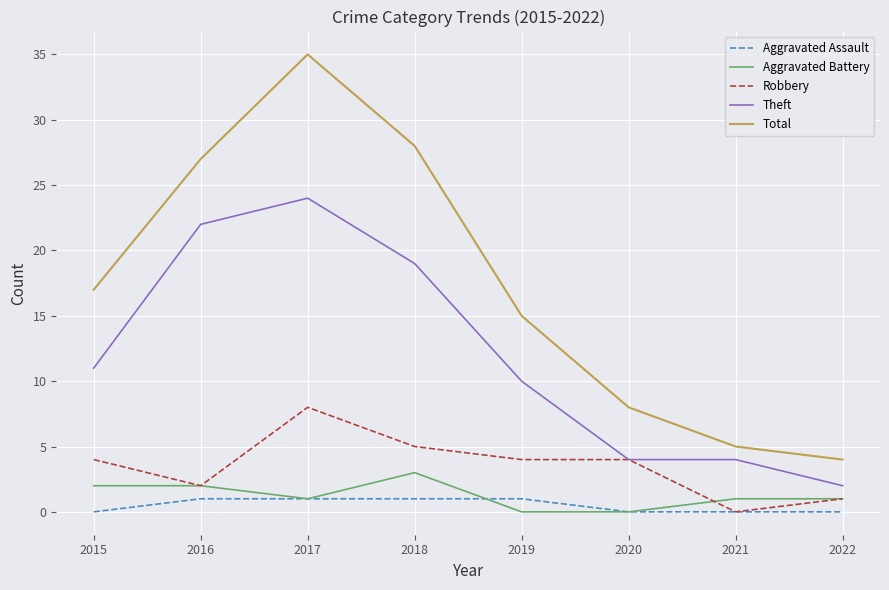

Which series has the largest total across all categories?

Total